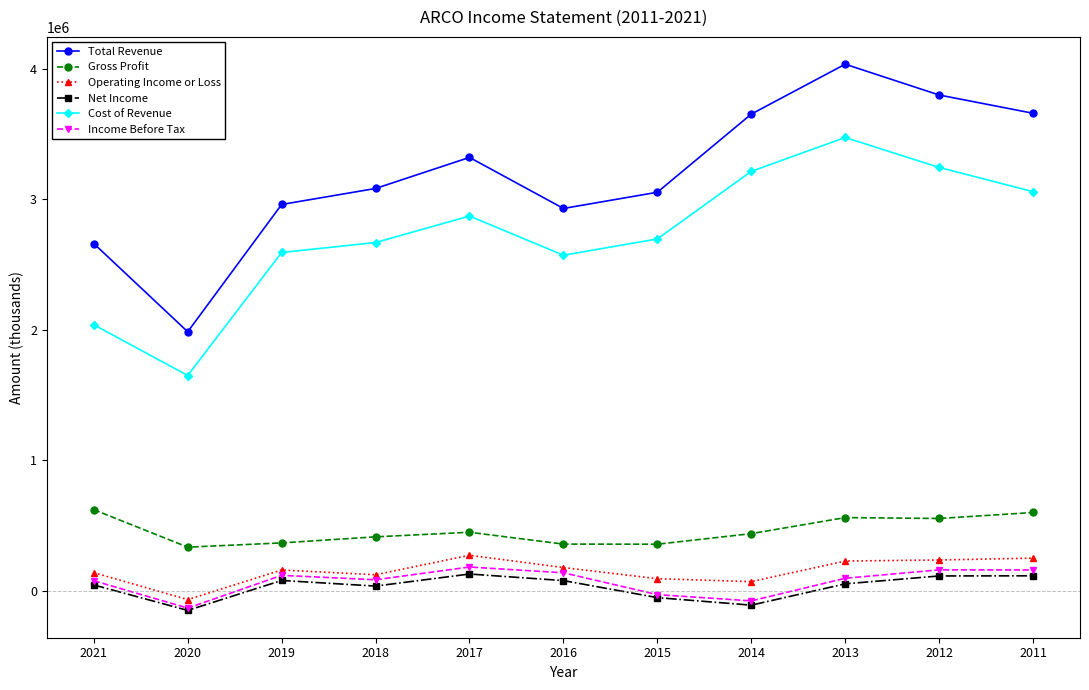

What is the greatest value displayed?

4033300